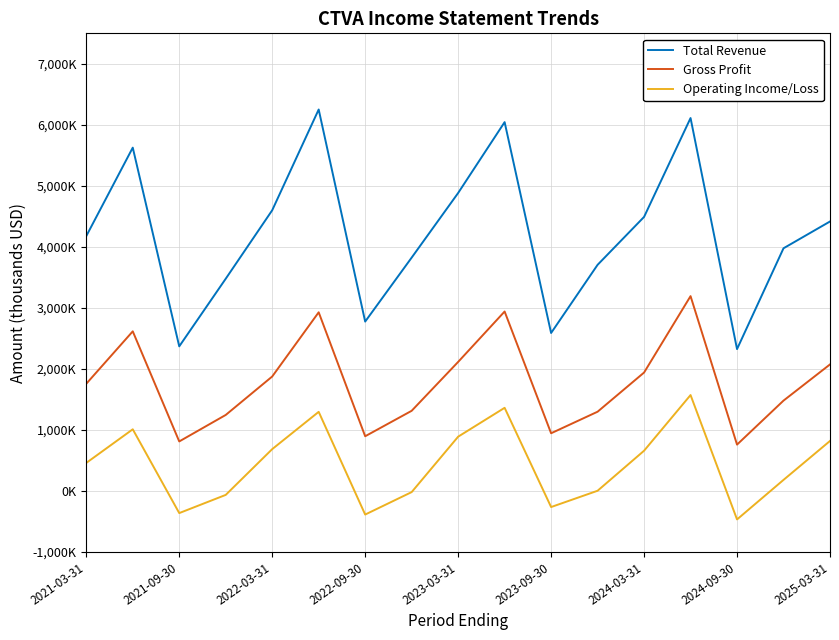

Does the chart have visible grid lines?

Yes